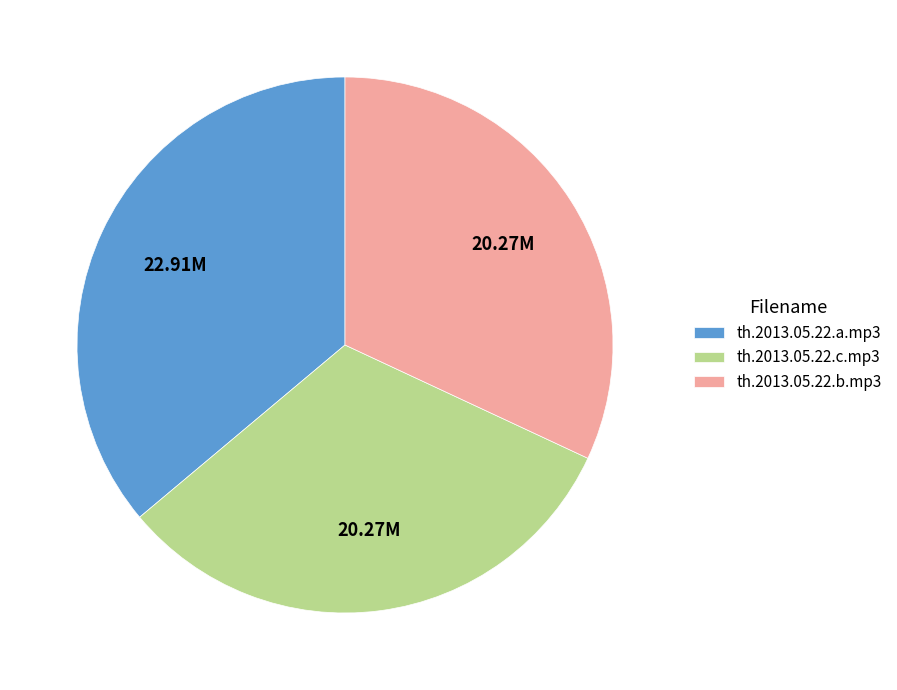

Count the number of slices in the pie.

3